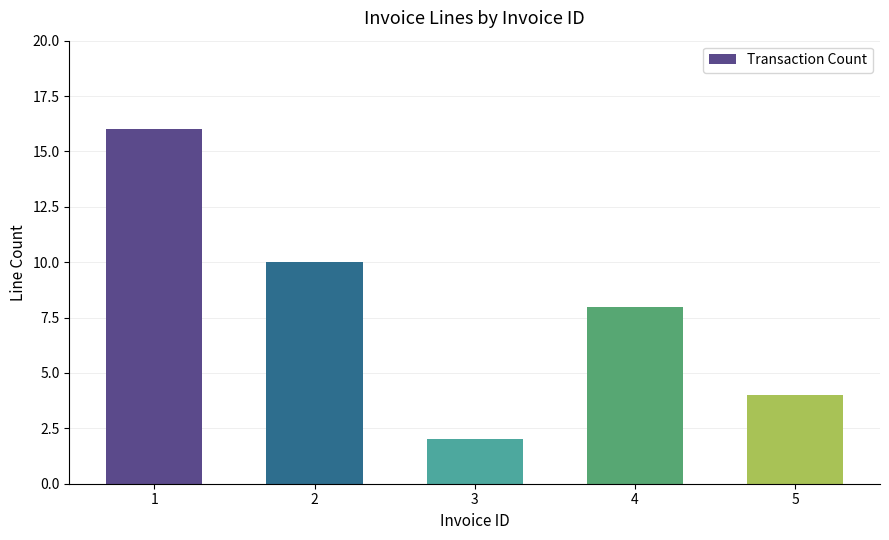

What is the greatest value displayed?

16